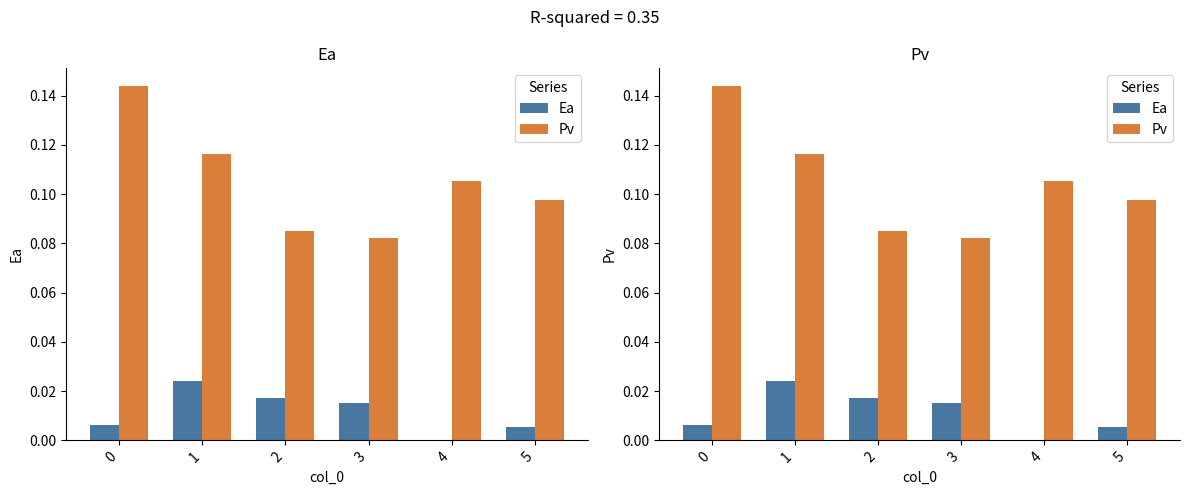

The Pv series shows 0.1 at 0. True or false?

True